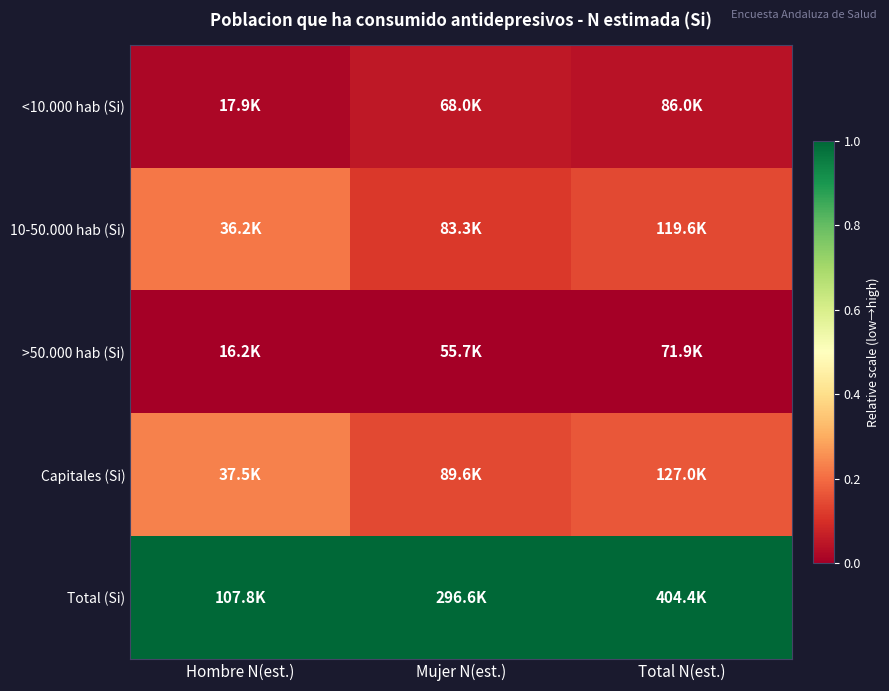

Which label corresponds to the smallest value in the chart?

Hombre N(est.)